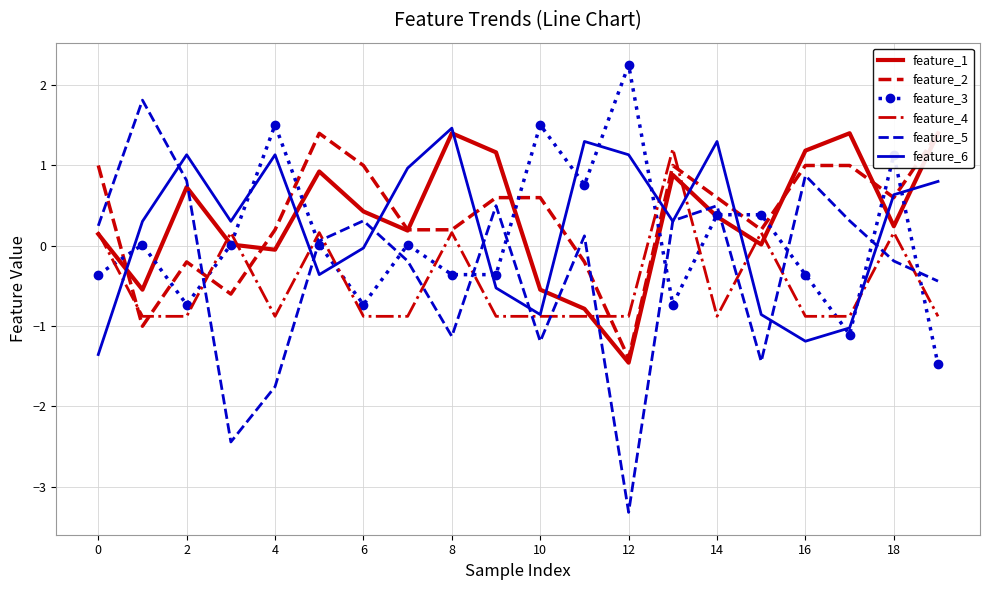

True or false: feature_5 has more than 2 points higher than both neighbors.

True